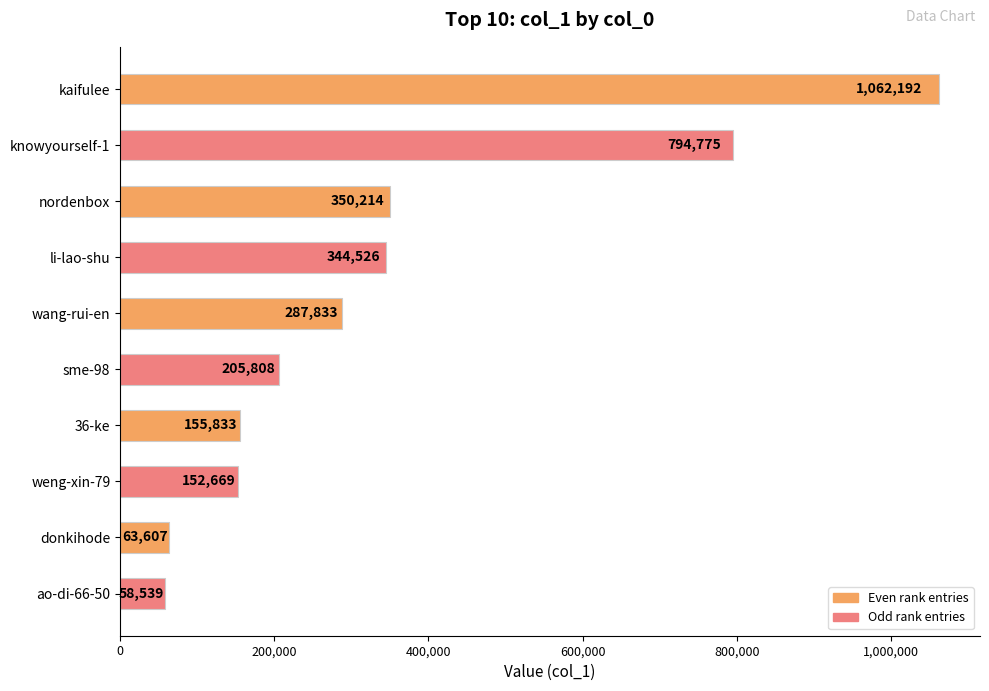

True or false: the data shows 107815 at donkihode.

False